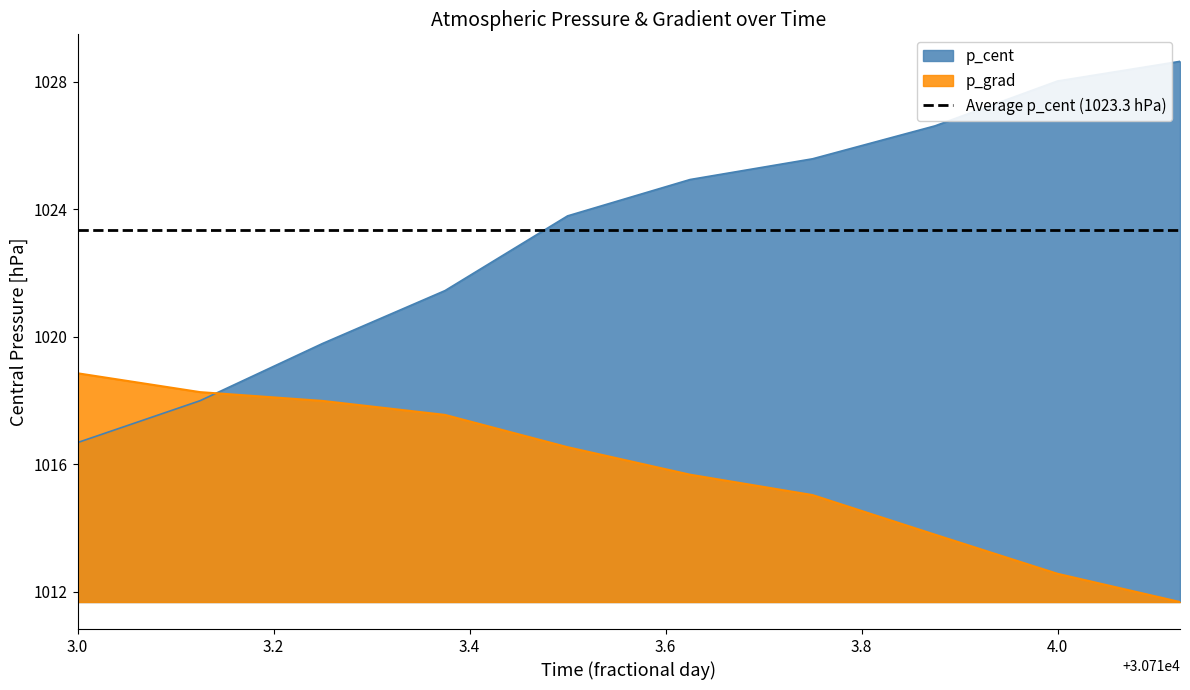

What is the sum of the p_cent values at 30713.5 and 30713.25?

2043.6